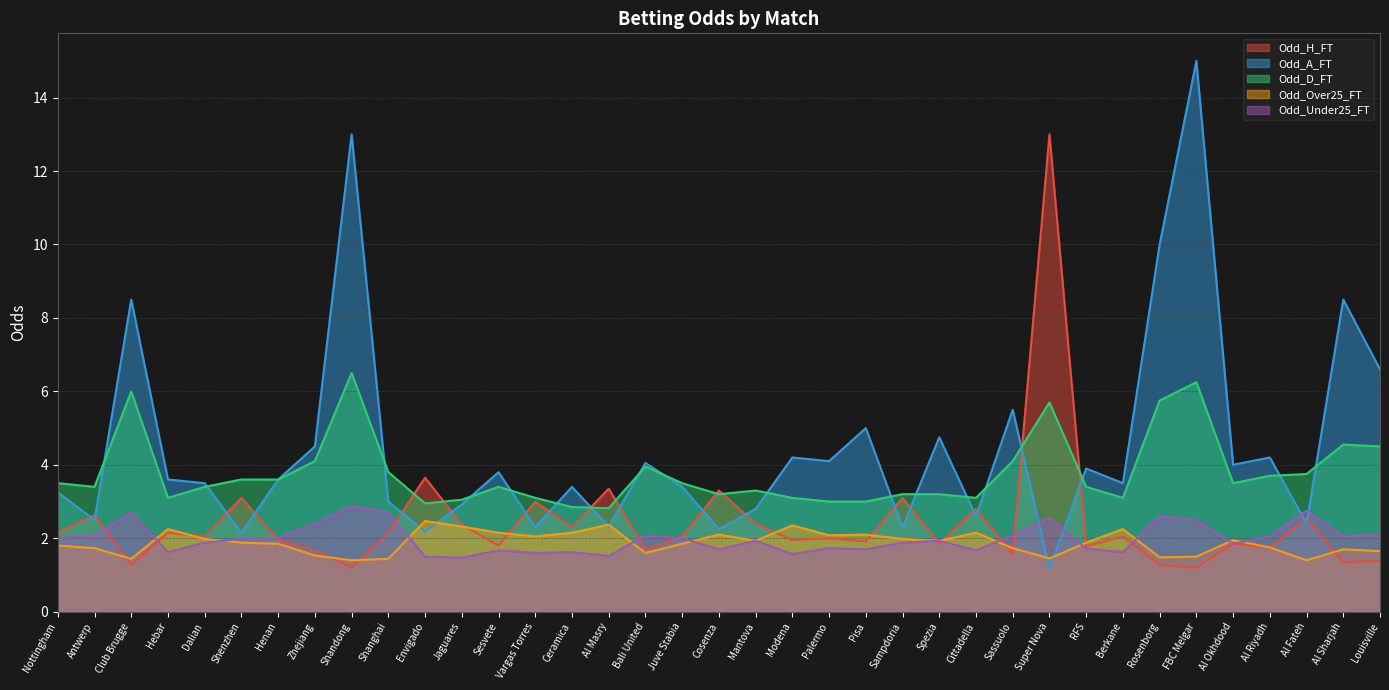

What is the average value of the Odd_H_FT series?

2.4